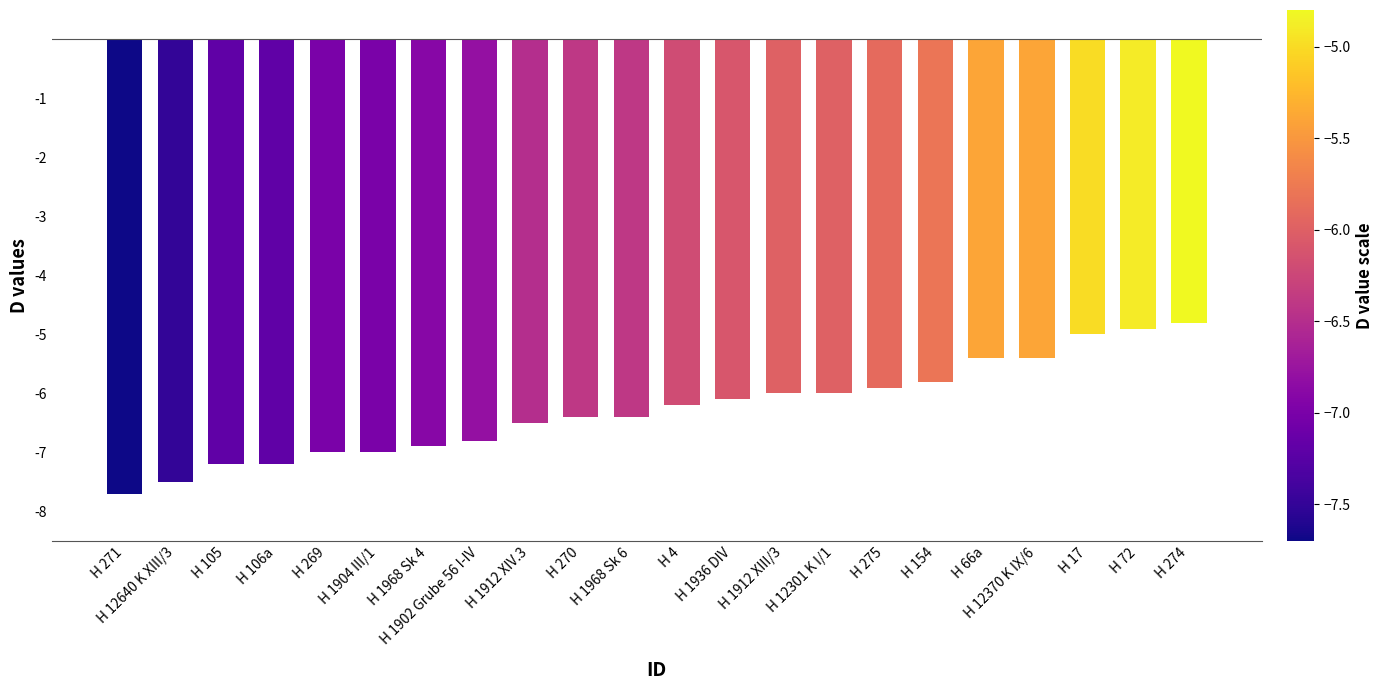

The chart shows a value of -4.5 at H 1902 Grube 56 I-IV. True or false?

False